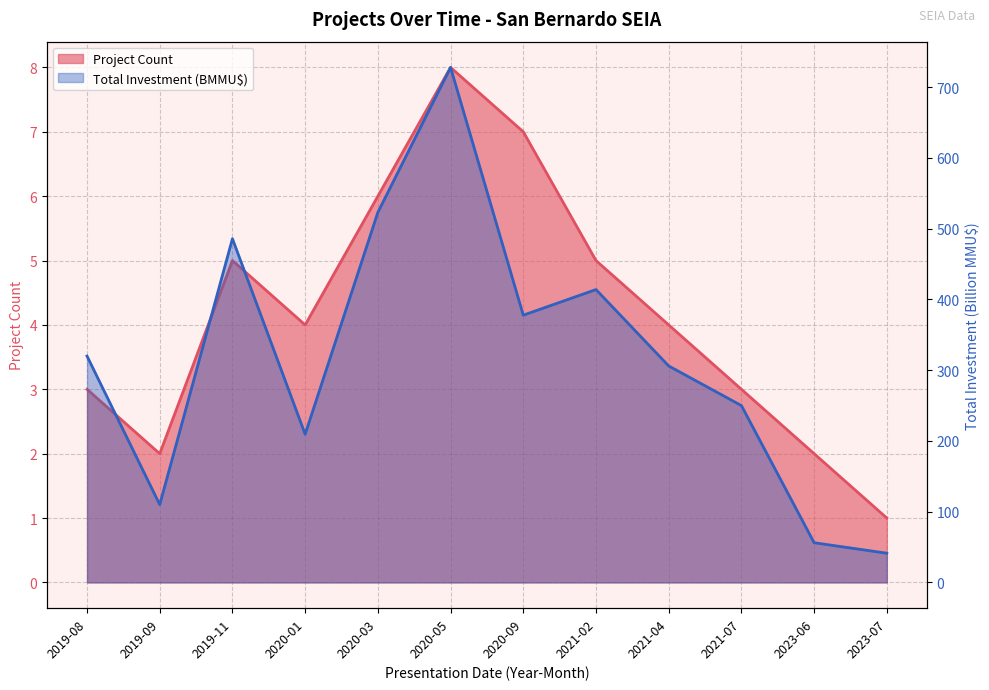

Is the value of Project Count at 2020-05 greater than the value of Total Investment (MMU$) at 2021-04?

No